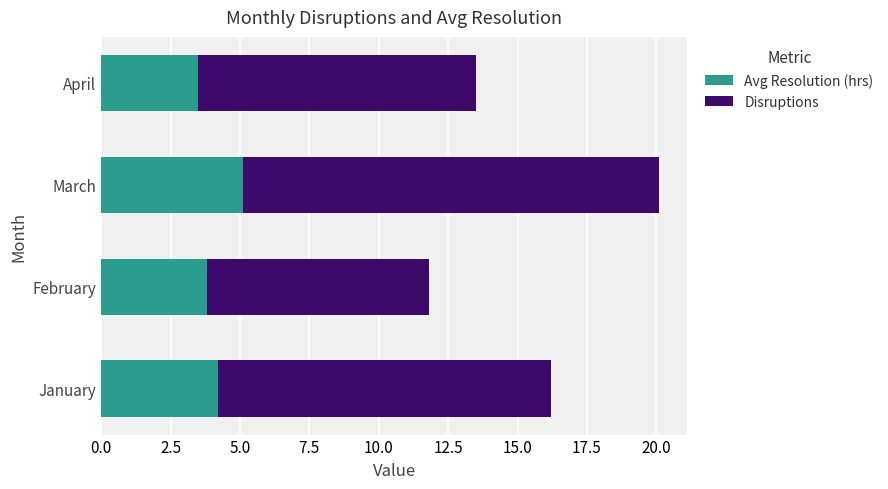

At which category is the sum across all series the highest?

March